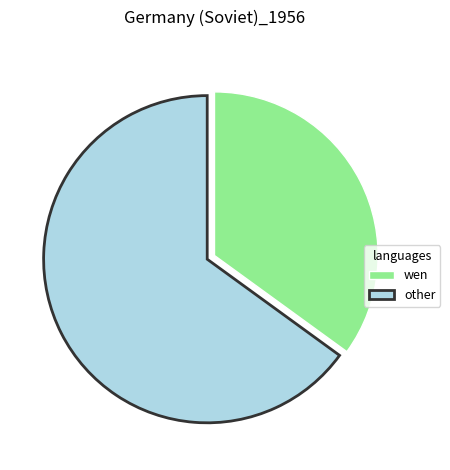

The other slice represents 53% of the pie. True or false?

False